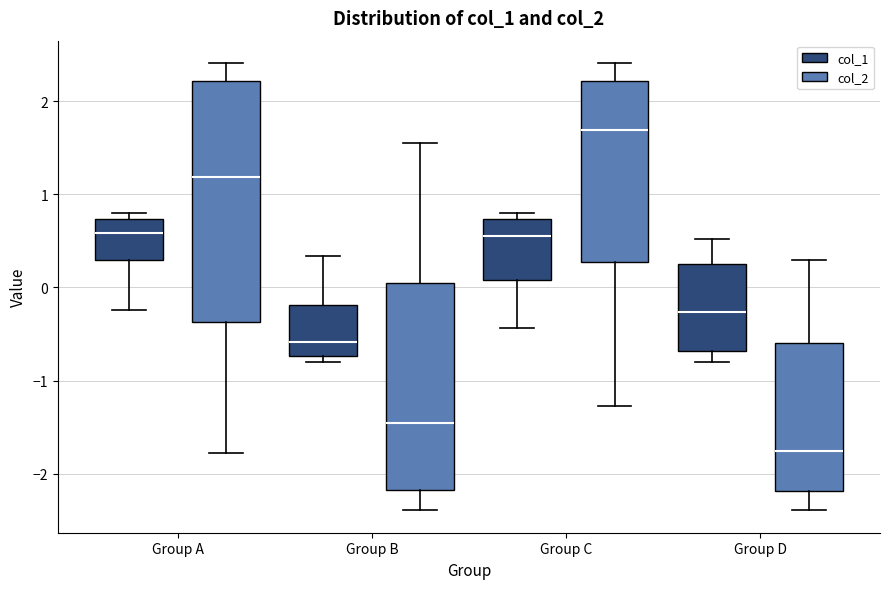

Reading left to right, transcribe this box plot: for each box, give where its median line is, the range the box spans, and where its two whiskers end, as read against the y-axis. The values are not printed on the chart, so give them approximately, as read against the axis.

Group A (col_1): median 0.6, box 0.3 to 0.7, whiskers -0.2 to 0.8
Group A (col_2): median 1.2, box -0.4 to 2.2, whiskers -1.8 to 2.4
Group B (col_1): median -0.6, box -0.7 to -0.2, whiskers -0.8 to 0.3
Group B (col_2): median -1.5, box -2.2 to 0.1, whiskers -2.4 to 1.6
Group C (col_1): median 0.6, box 0.1 to 0.7, whiskers -0.4 to 0.8
Group C (col_2): median 1.7, box 0.3 to 2.2, whiskers -1.3 to 2.4
Group D (col_1): median -0.3, box -0.7 to 0.2, whiskers -0.8 to 0.5
Group D (col_2): median -1.8, box -2.2 to -0.6, whiskers -2.4 to 0.3